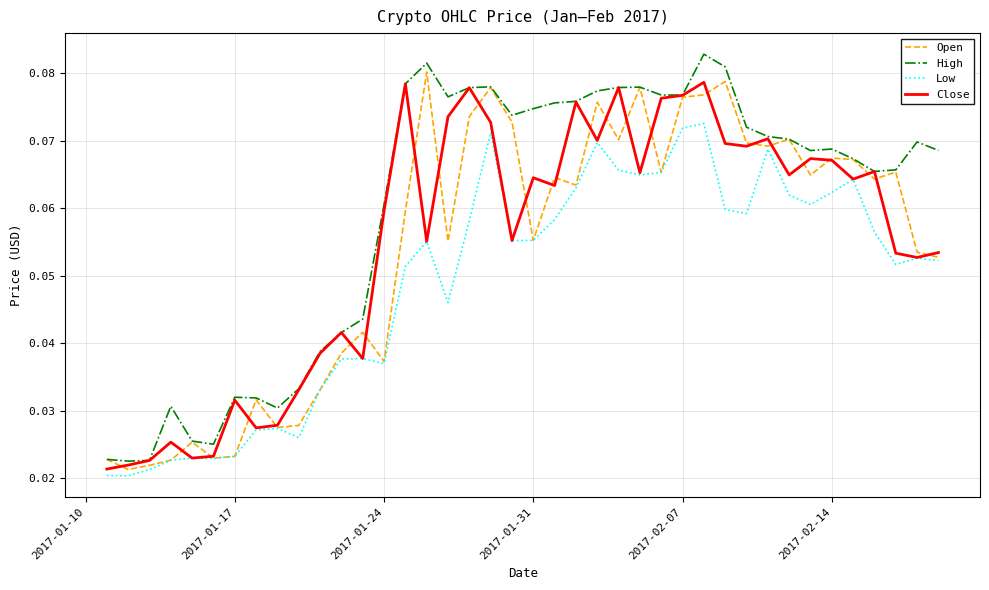

Which series has the largest range (max minus min)?

High